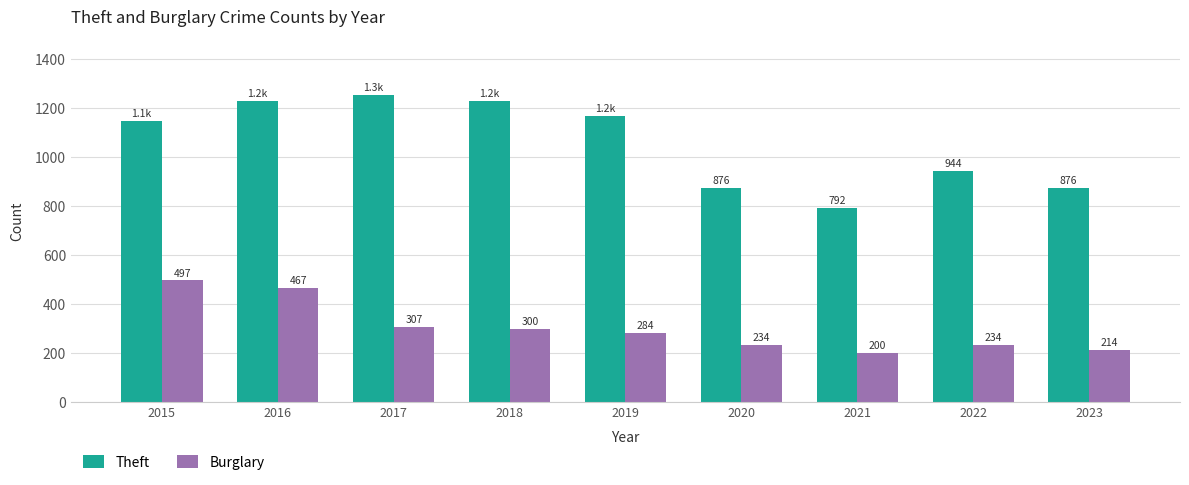

What is the spread (max minus min) of values at 2016?

761